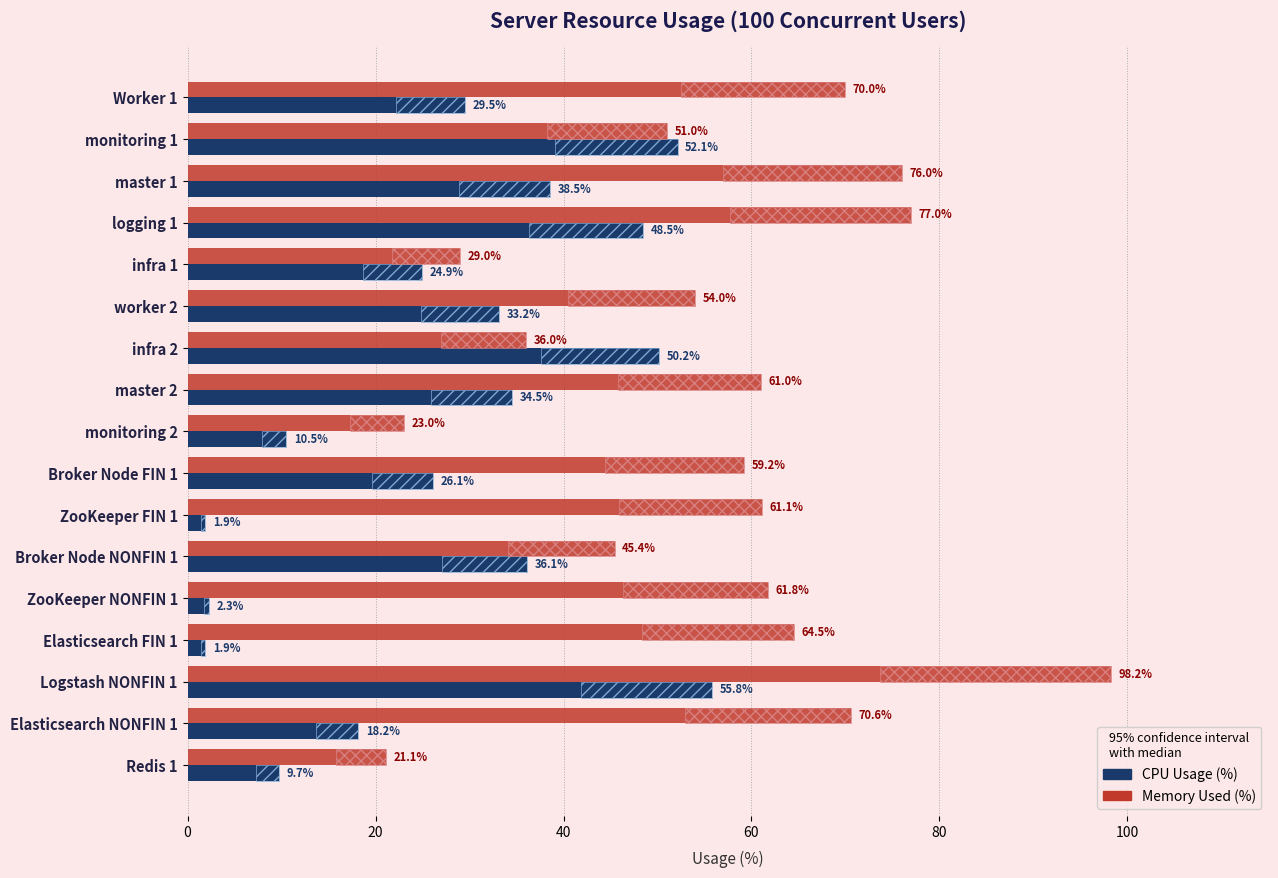

What is the difference between the maximum and minimum values in the Memory Used (%) series?

77.2